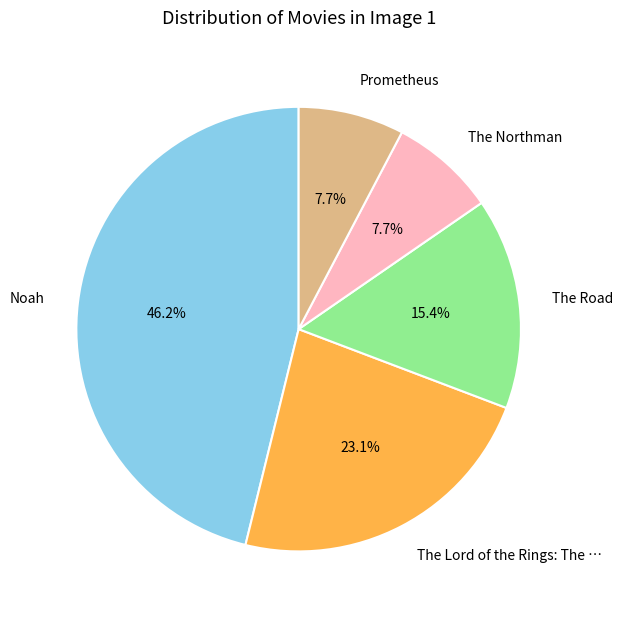

Count the number of slices in the pie.

5